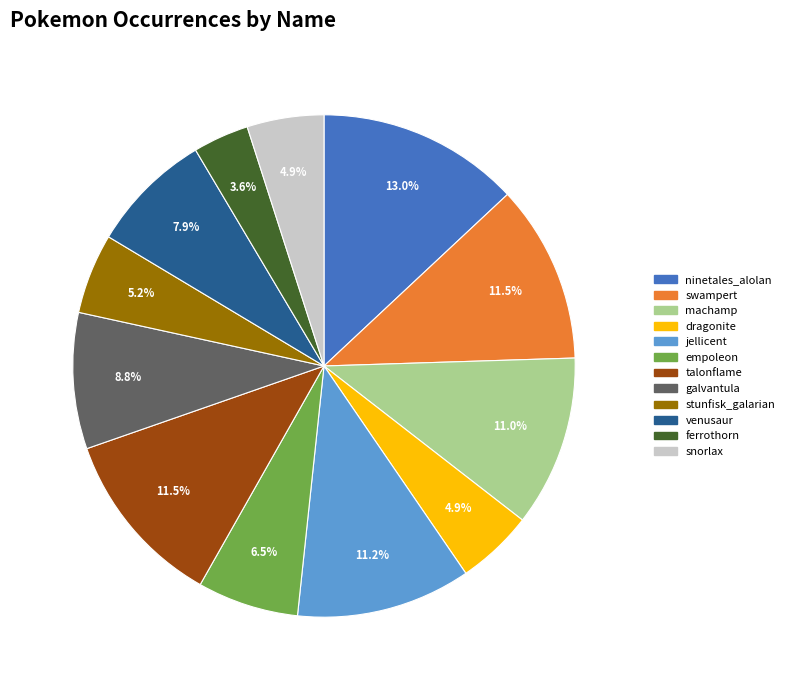

Does jellicent represent more than half of the total?

No